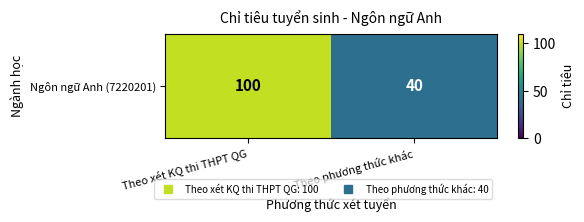

At which category does the chart reach its peak across all series?

Theo xét KQ thi THPT QG